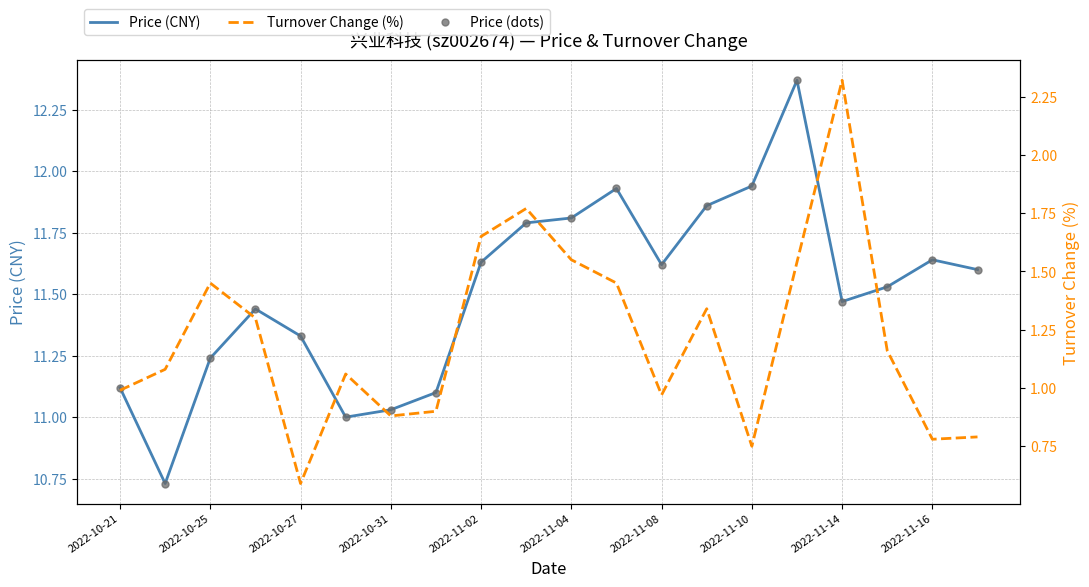

What is the difference between the Turnover Change (%) values at 2022-10-25 and 18?

0.3